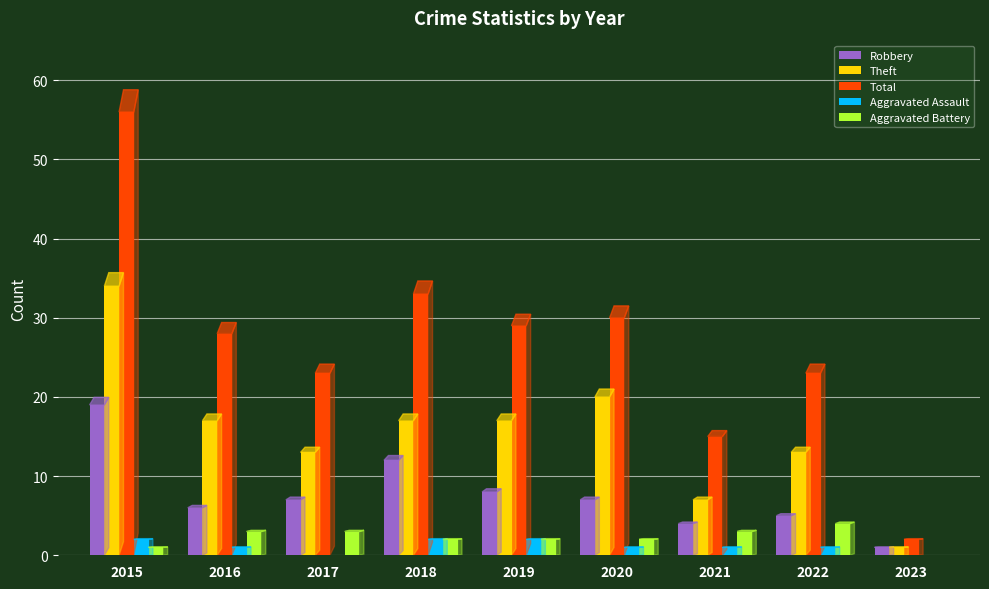

Which series has the largest total across all categories?

Total